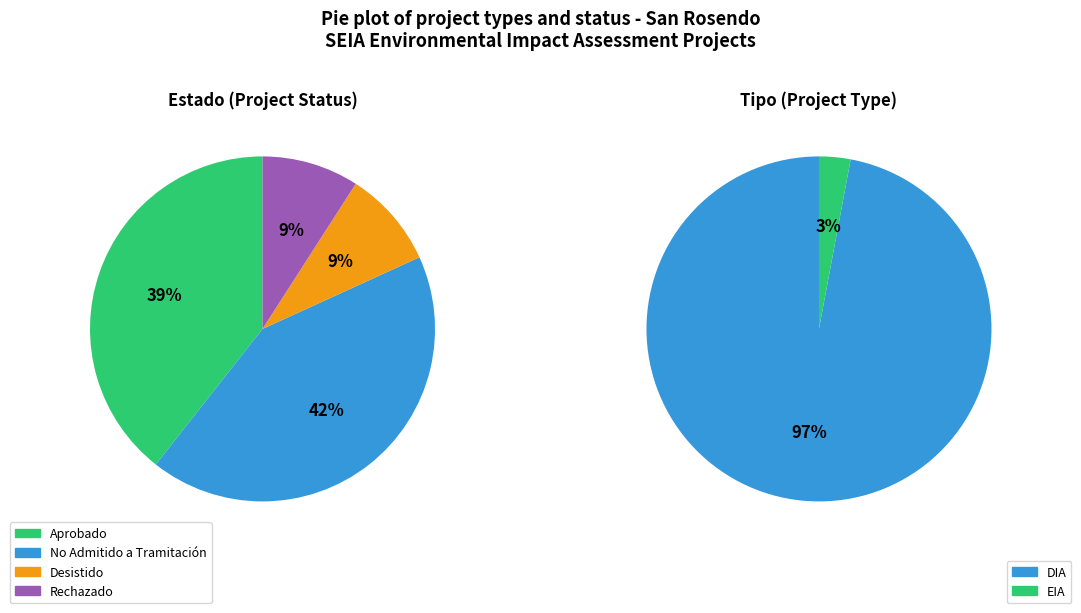

Is it true that Desistido is 9% of the pie?

True